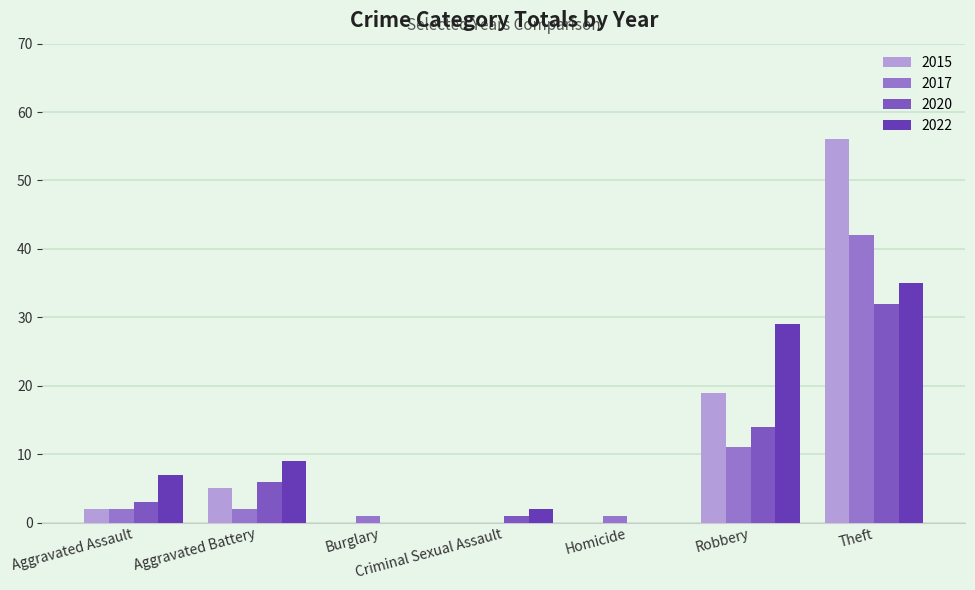

Count the number of data series in this chart.

4